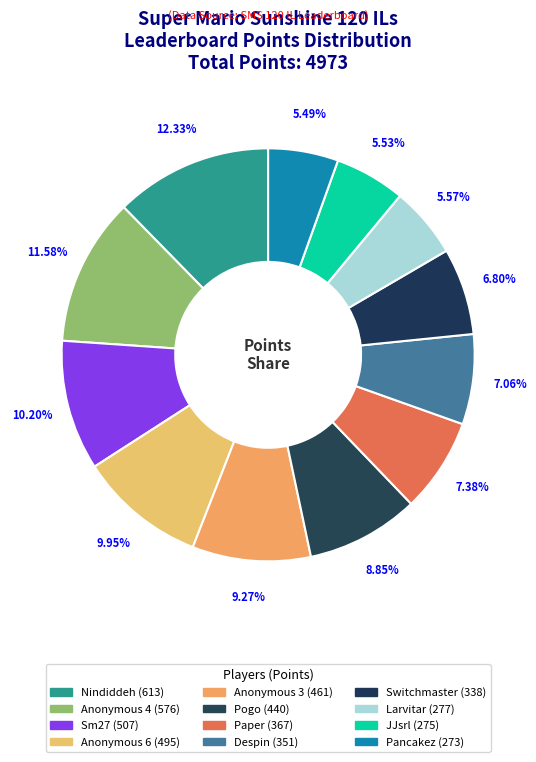

To the nearest percent, what is the combined percentage of Paper and Switchmaster?

14%